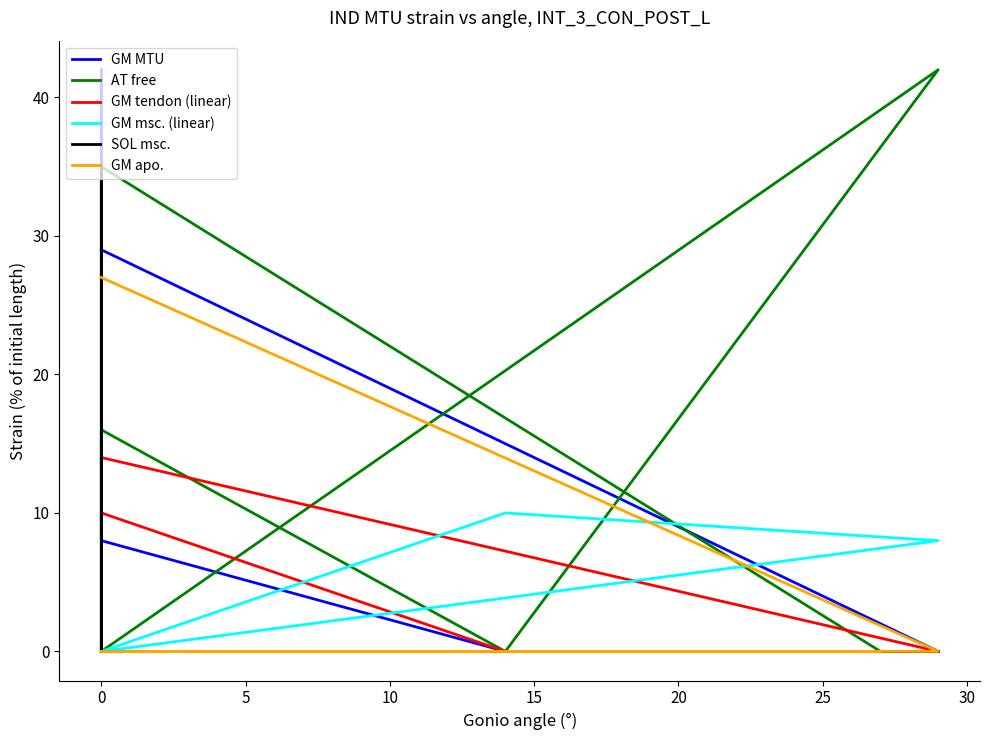

Which series changed the most between 10 and 25?

AT free